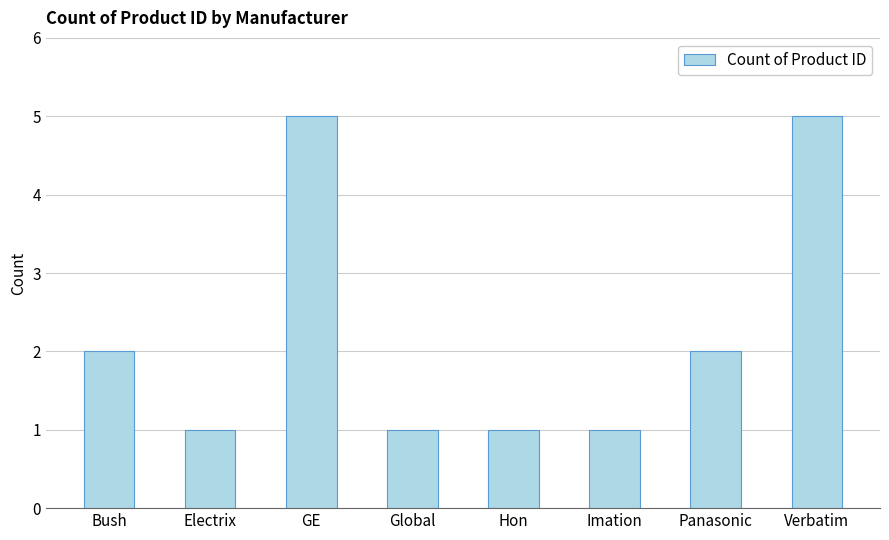

True or false: the data shows 5 at Verbatim.

True